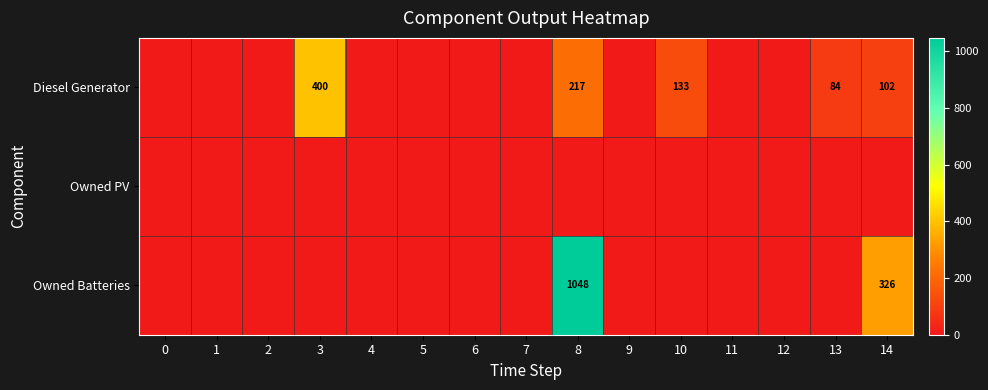

The Owned Batteries series shows 326 at 14. True or false?

True